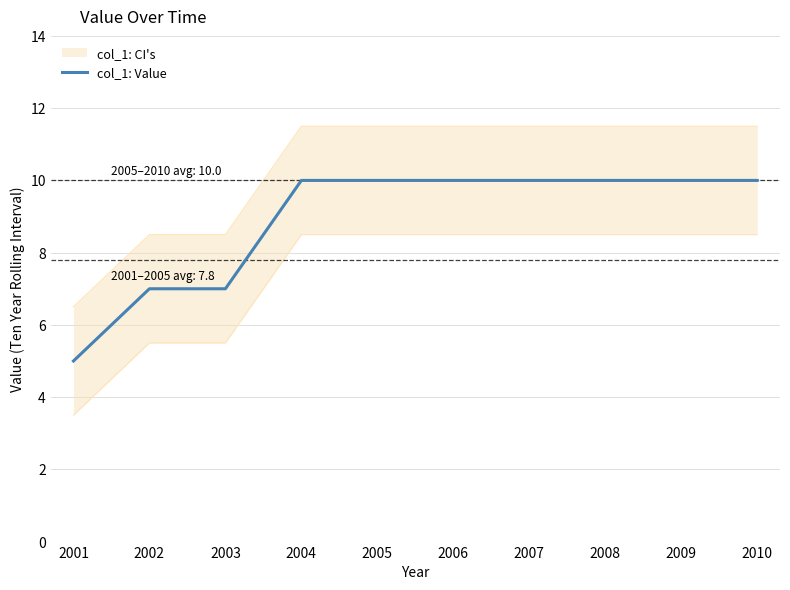

What is the value of the 10th point from the left?

10